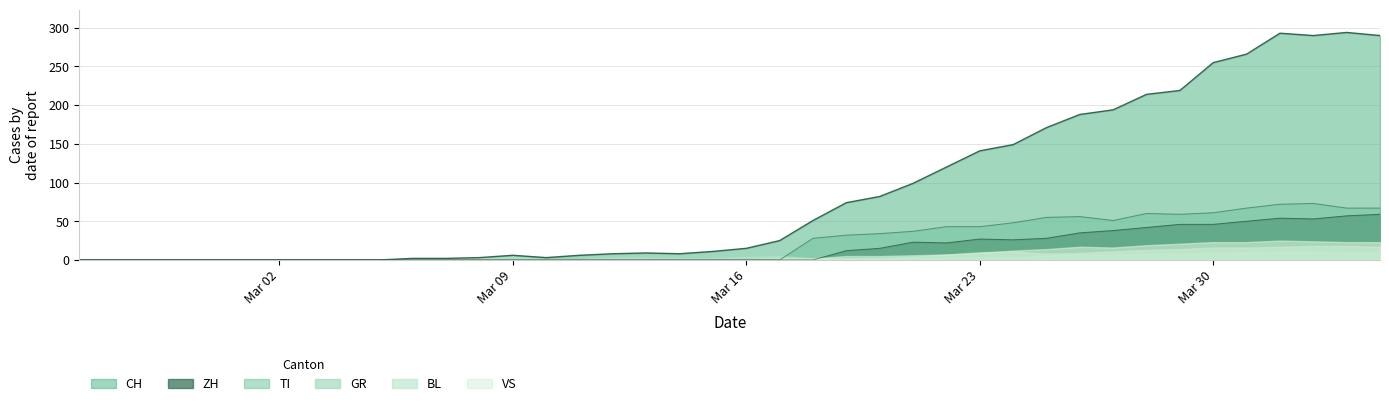

True or false: ZH has more than 2 points higher than both neighbors.

True